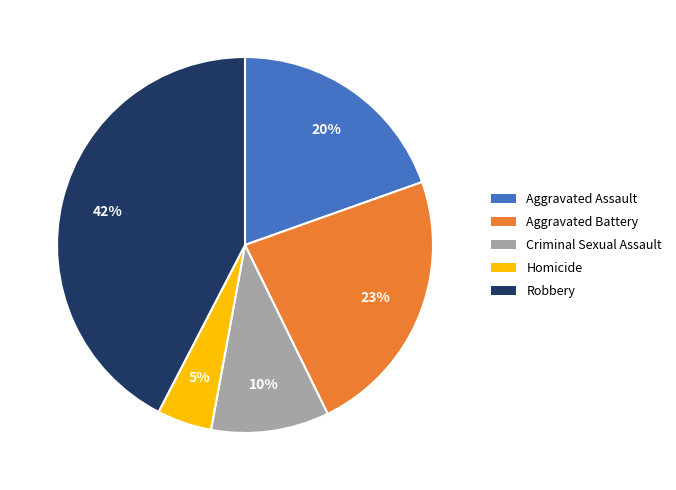

Between Homicide and Aggravated Assault, which is larger?

Aggravated Assault